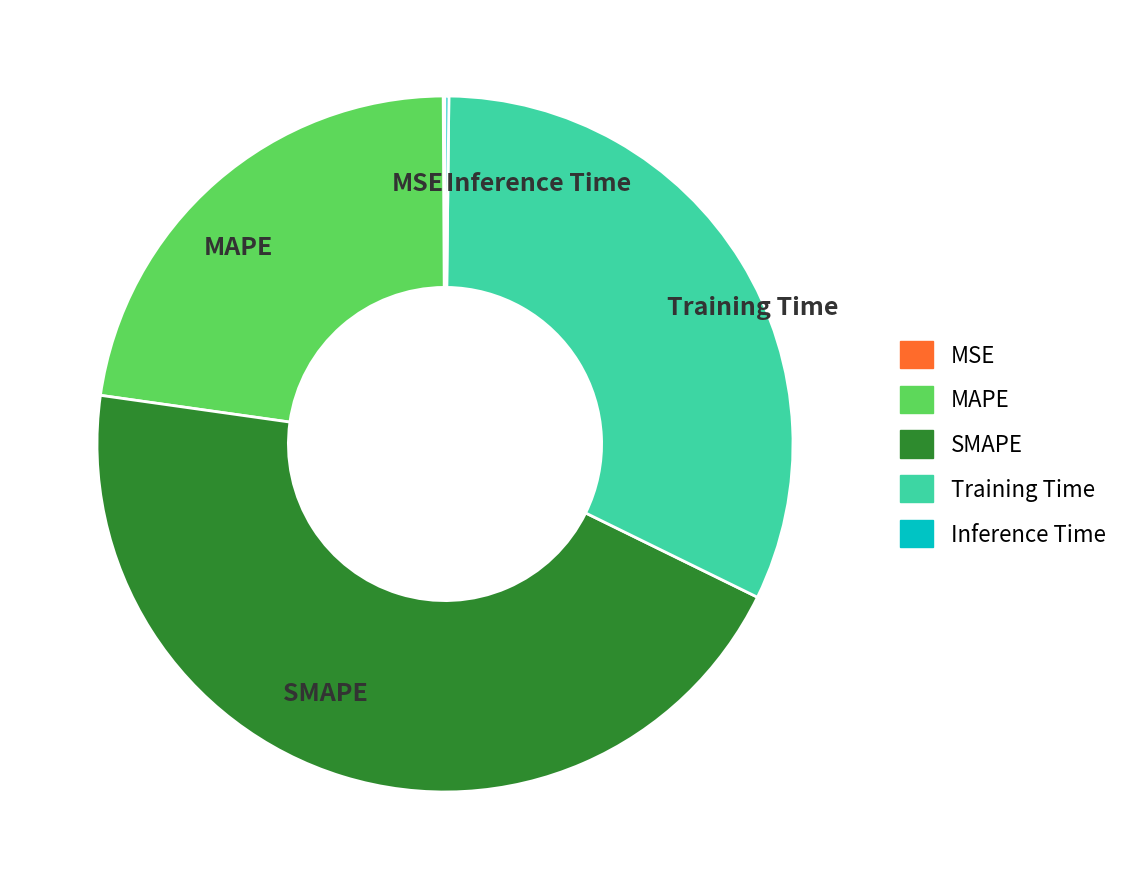

Combined, do SMAPE and MAPE account for over 50%?

Yes